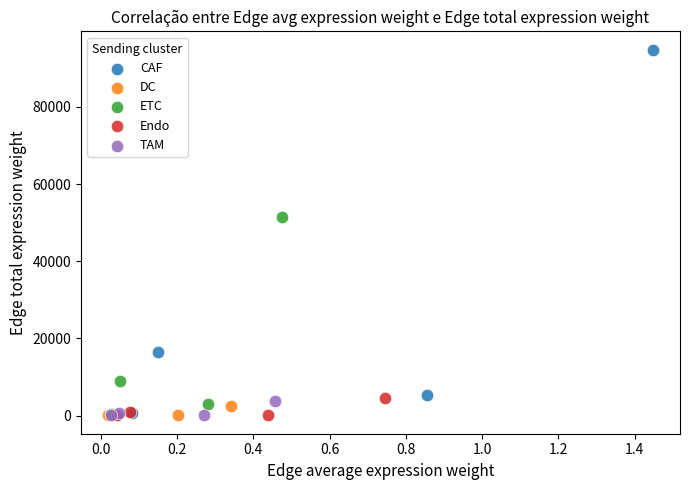

Which series has the largest Y range (max minus min)?

CAF